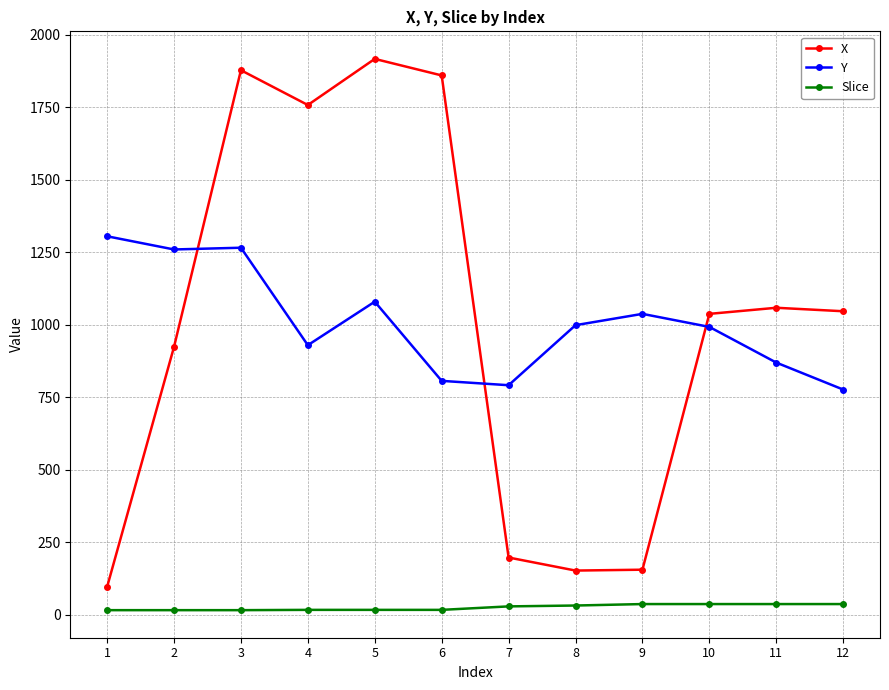

True or false: X has more than 0 interior local peaks.

True